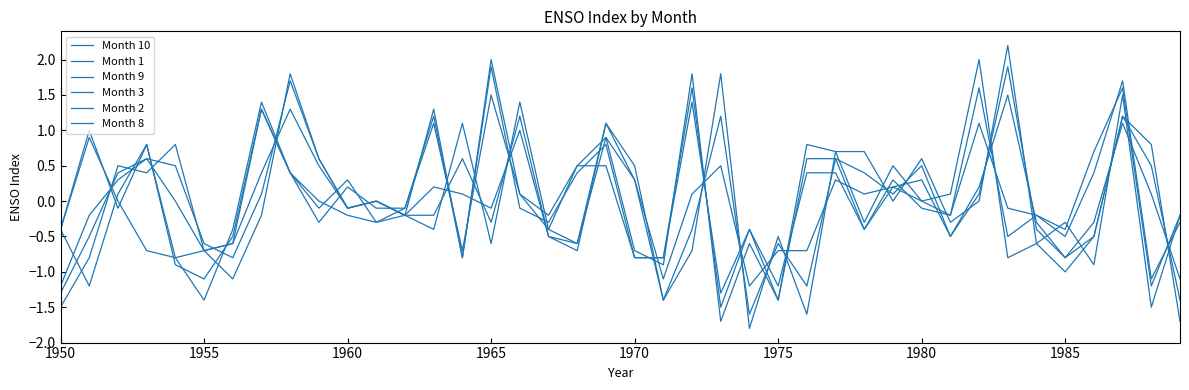

How many lines are shown in the chart?

6